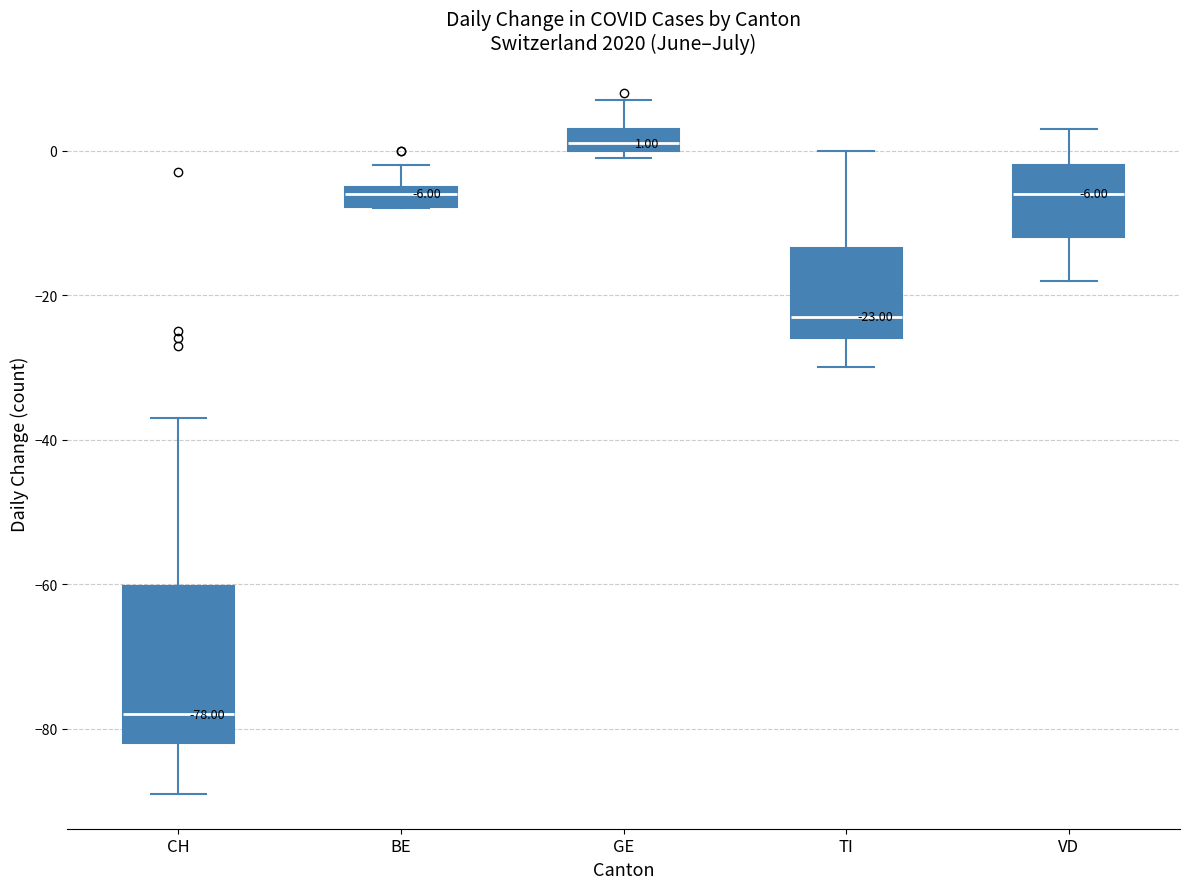

Comparing the boxes themselves (not the whiskers), which one is the tallest?

CH